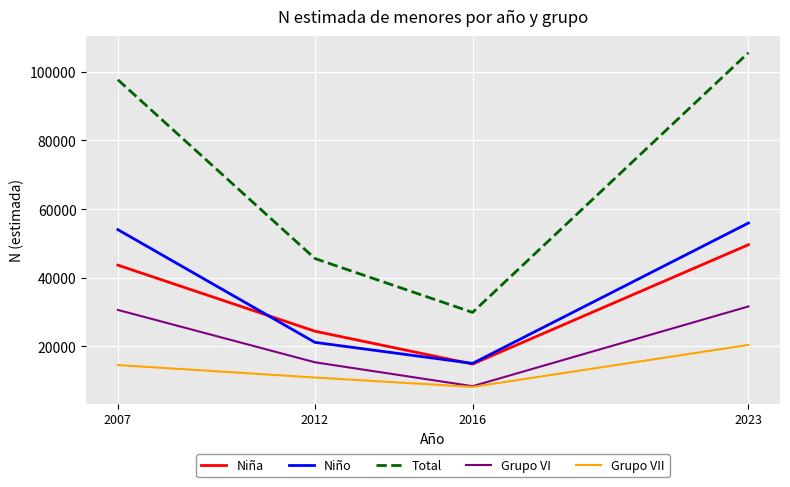

Rank the categories by Total value from highest to lowest.

2023, 2007, 2012, 2016